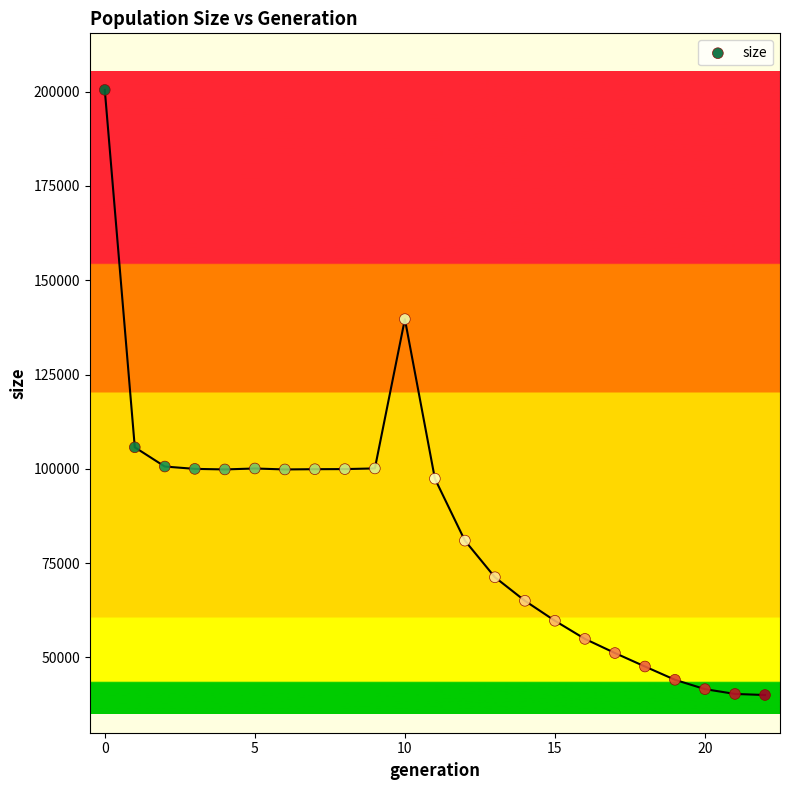

What Y value in the scatter plot is closest to 120241?

105697